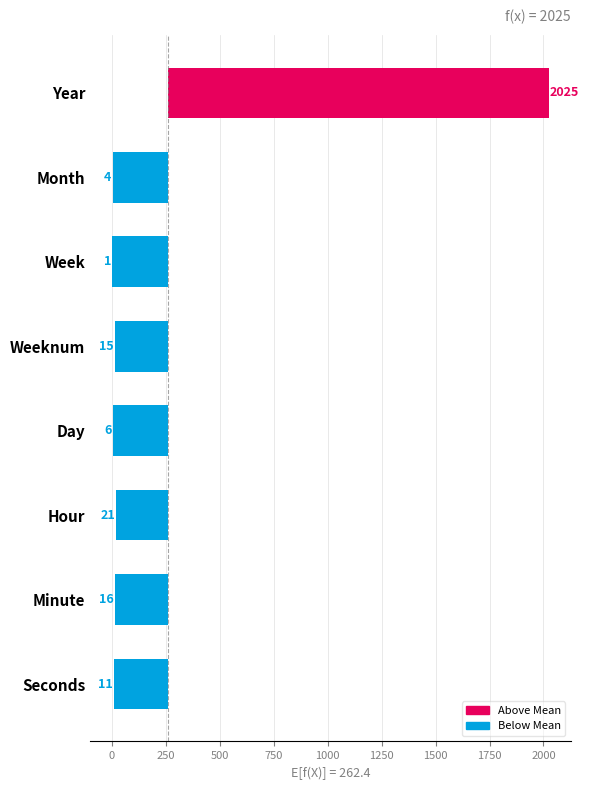

What is the smallest value displayed?

-261.4